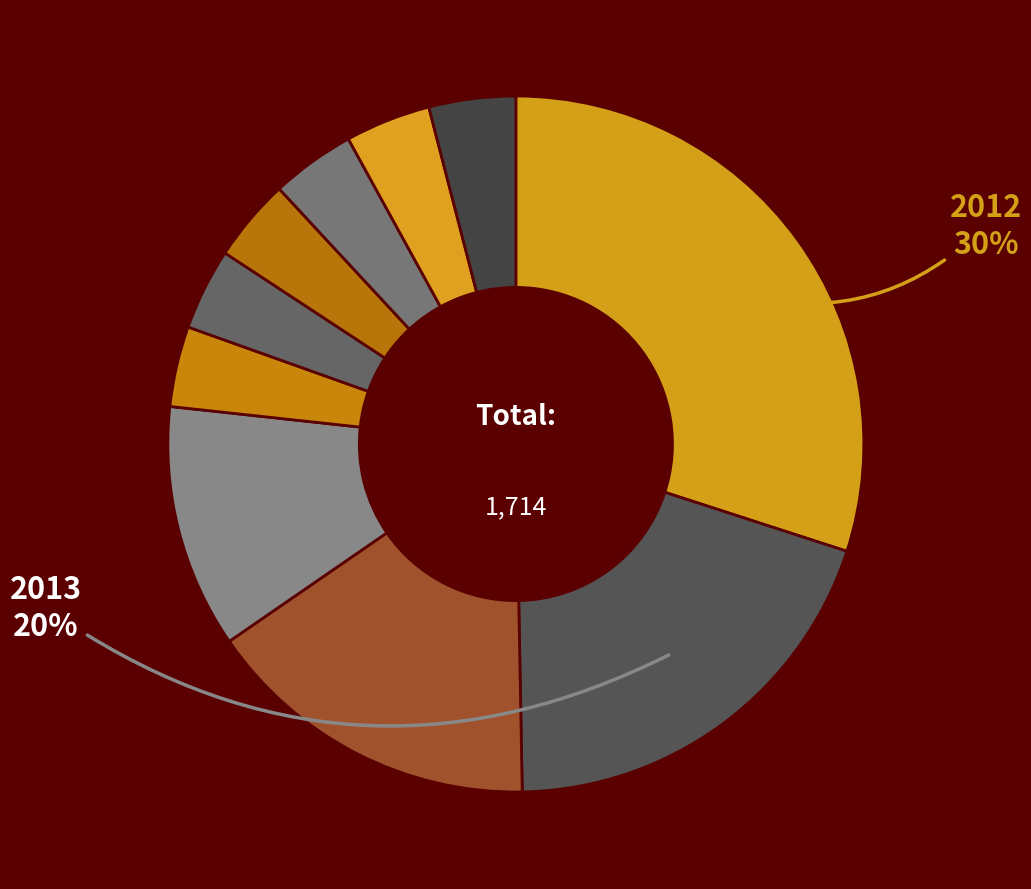

Count the number of slices in the pie.

10